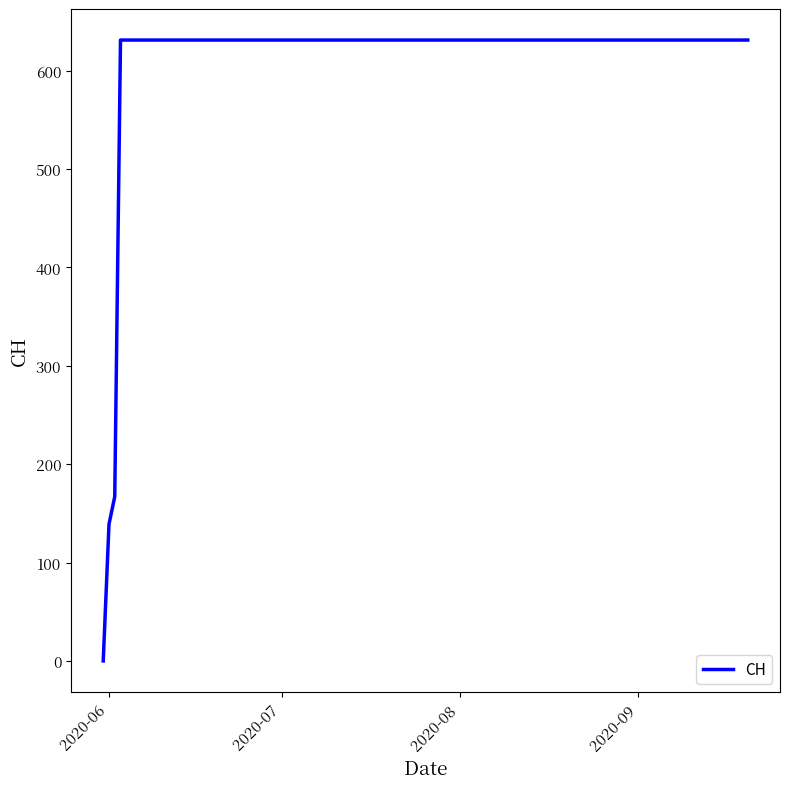

What is the maximum value shown in the chart?

631